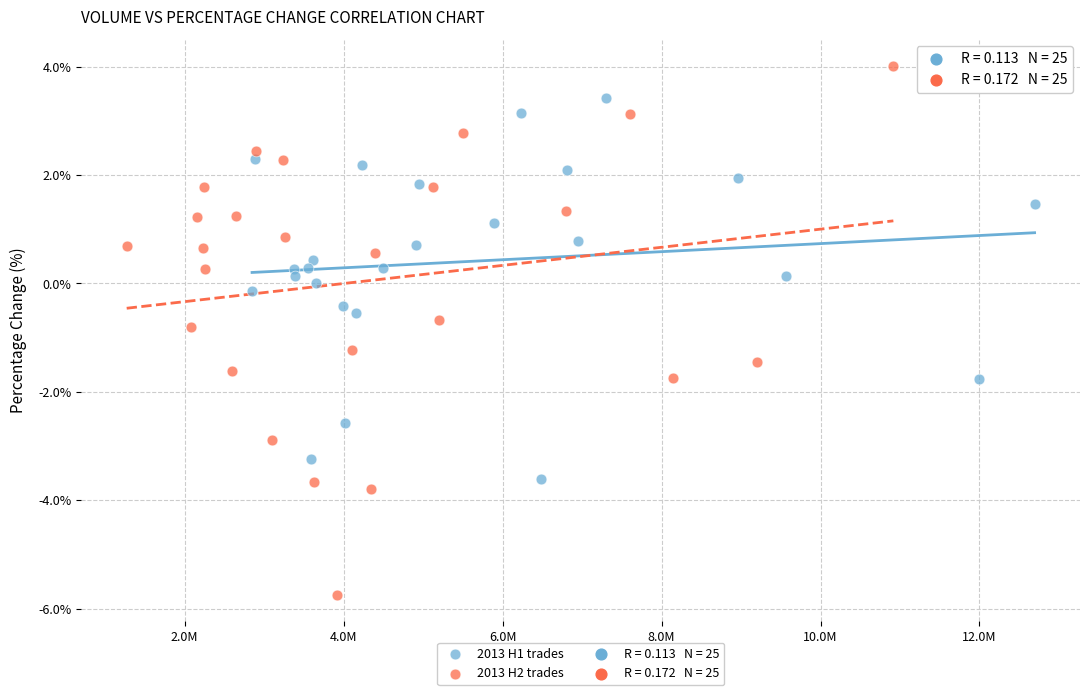

Which series reaches the maximum Y coordinate?

2013 H2 trades